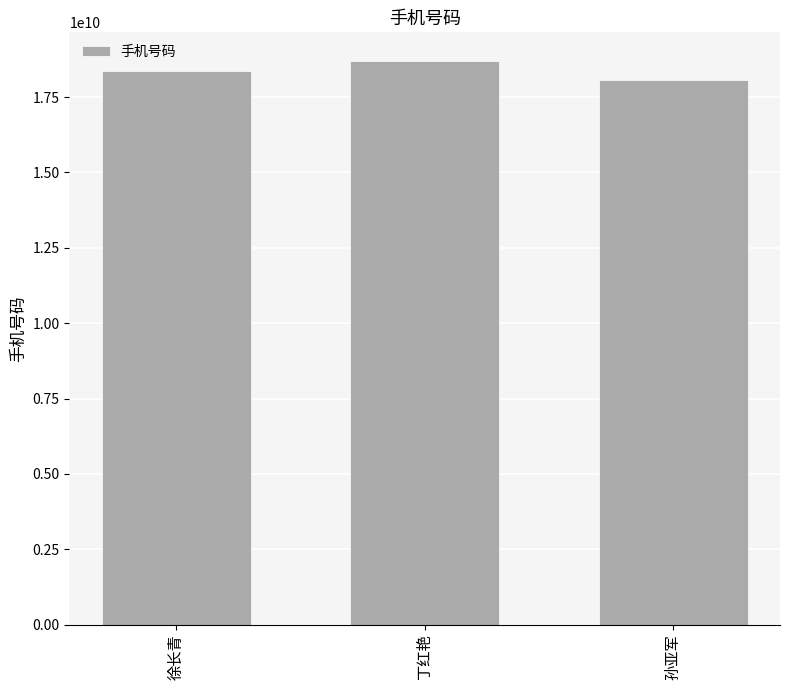

How many series are shown in this chart?

1